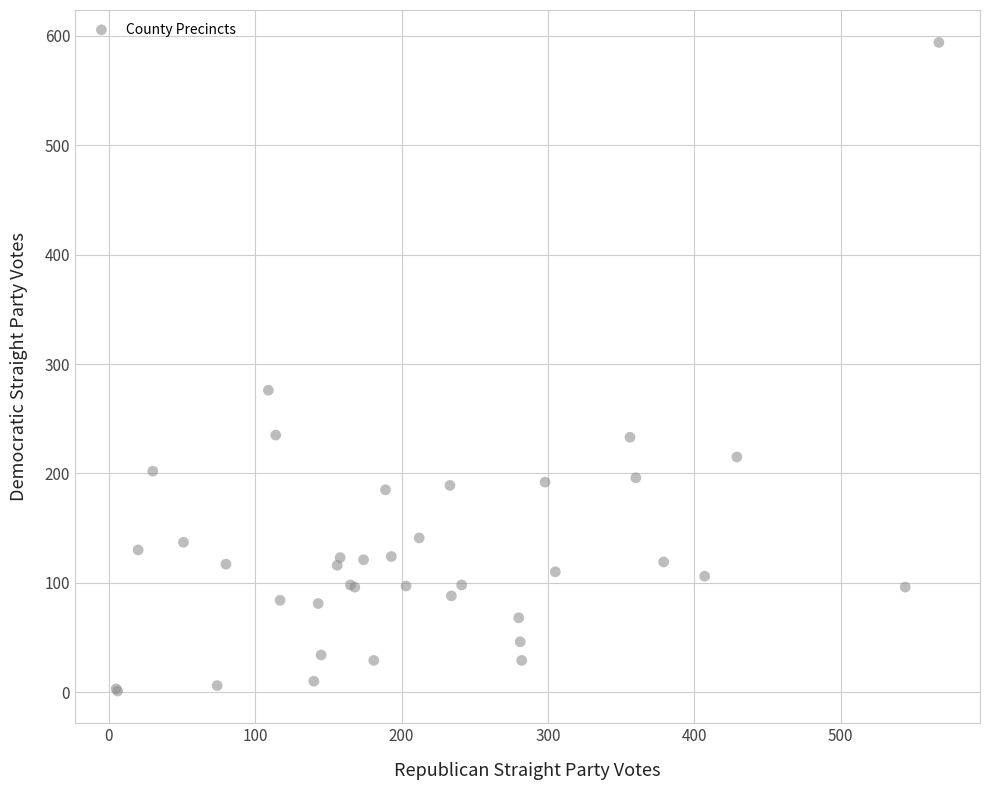

What Y value in the scatter plot is closest to 297?

276